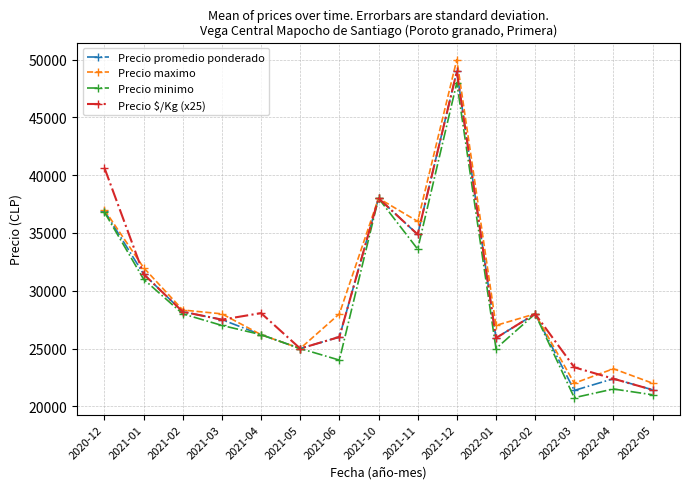

Does the chart have visible grid lines?

Yes